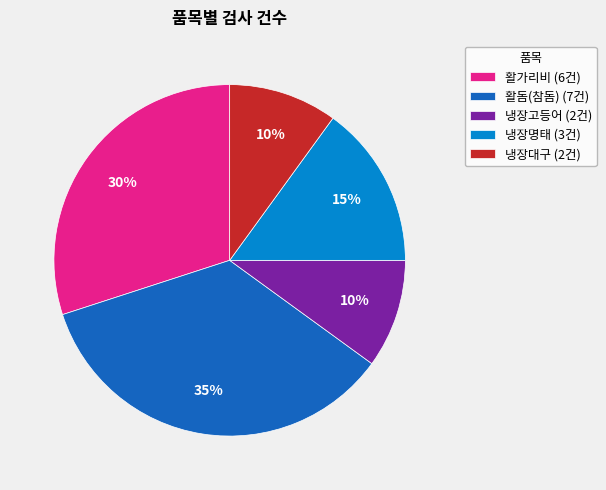

To the nearest percent, what percentage of the pie is 냉장대구 (2건)?

10%